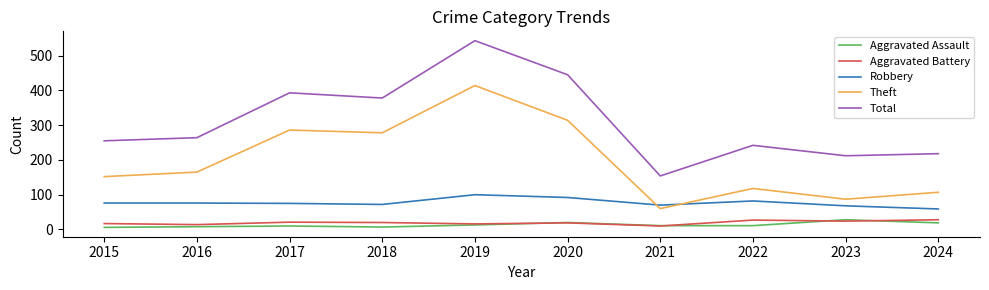

What is the difference between the maximum and second lowest values in the Theft series?

327